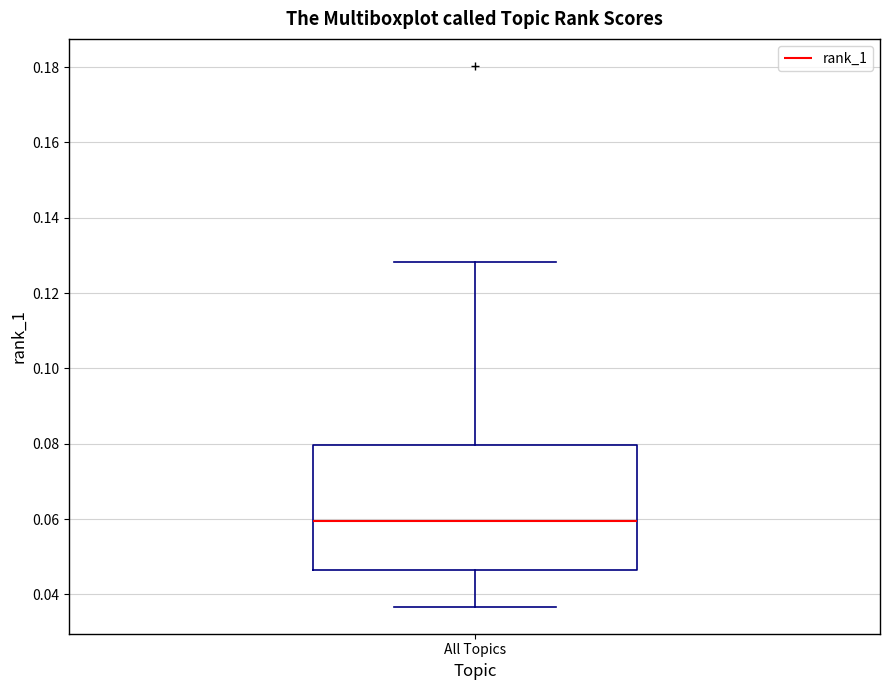

Transcribe this box plot: give where the median line is, the range the box spans, and where the two whiskers end, as read against the y-axis. The values are not printed on the chart, so give them approximately, as read against the axis.

median 0.060, box 0.046 to 0.080, whiskers 0.036 to 0.128